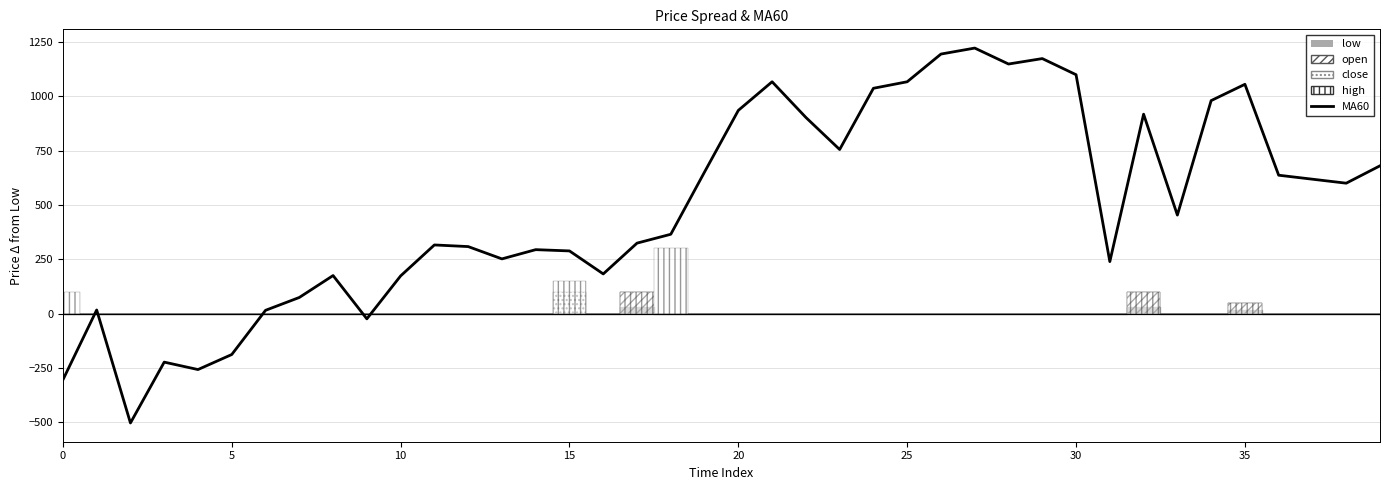

True or false: the data shows 561.5 at 18.

False